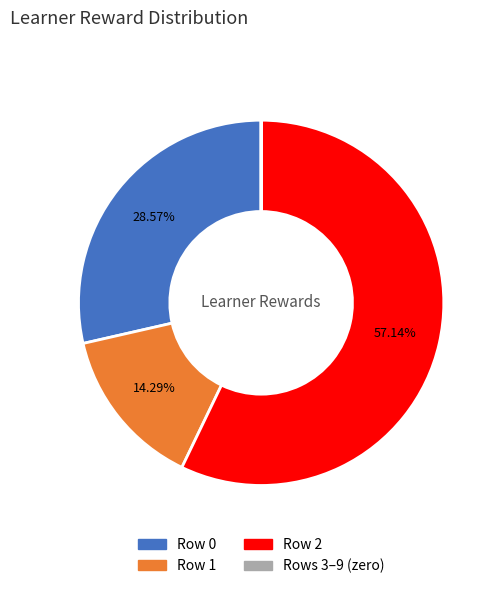

Is there any slice that represents more than half of the pie?

Yes